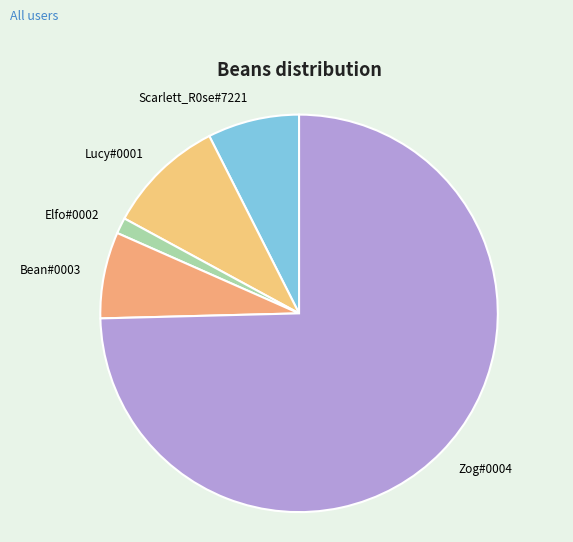

Which has a higher value, Bean#0003 or Lucy#0001?

Lucy#0001